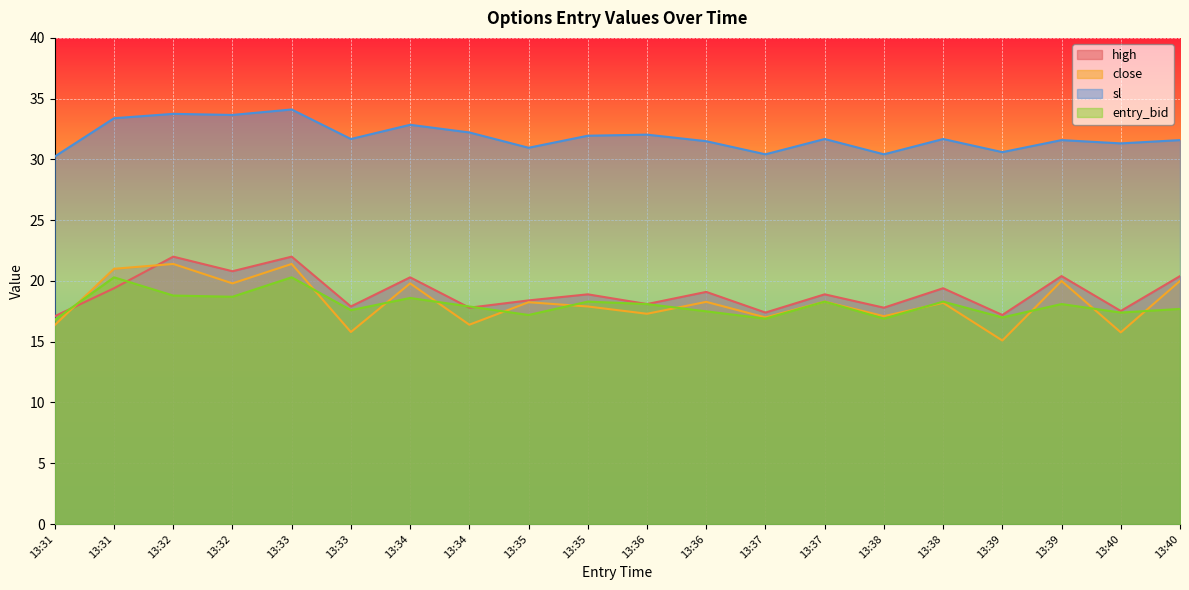

What is the difference between the sl values at 13:37 and 13:31?

1.4